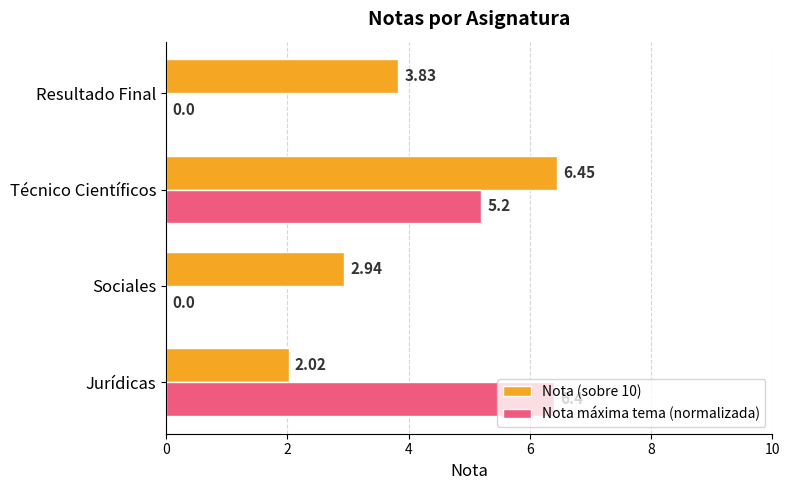

Which series has the largest total across all categories?

Nota (sobre 10)